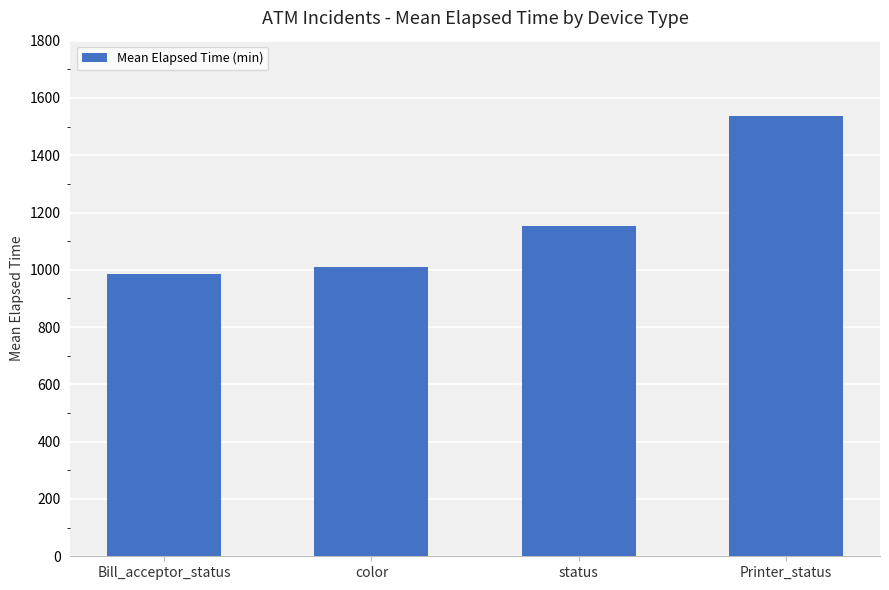

The value at Printer_status is 1537.1. True or false?

True